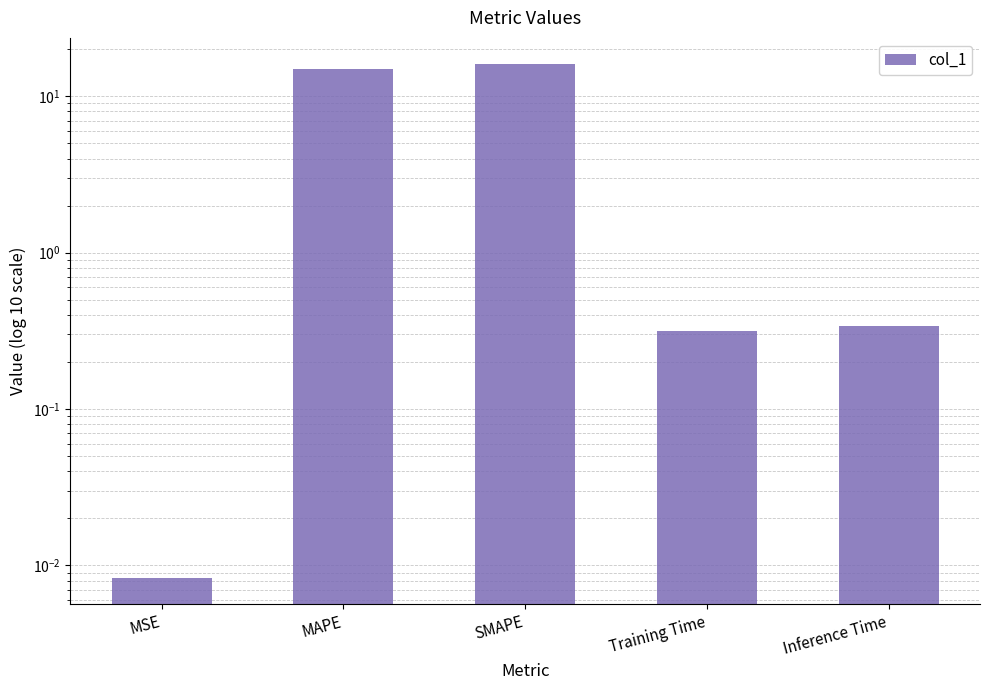

How many distinct data groups are displayed?

1